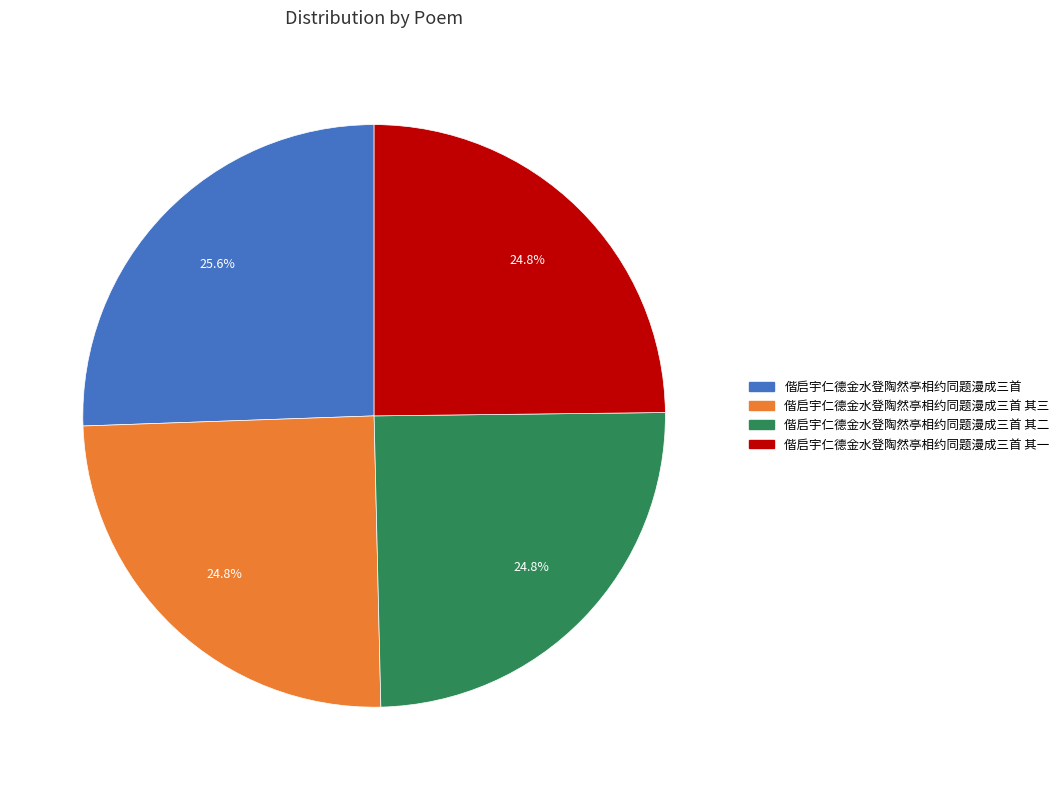

Is there any slice that represents more than half of the pie?

No